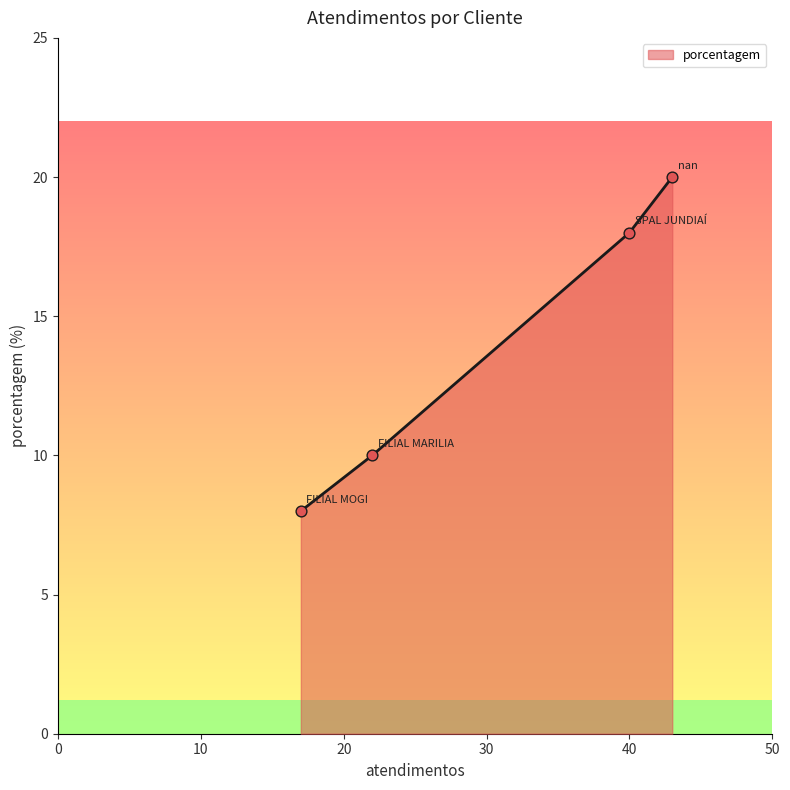

What is the sum of all values?

56